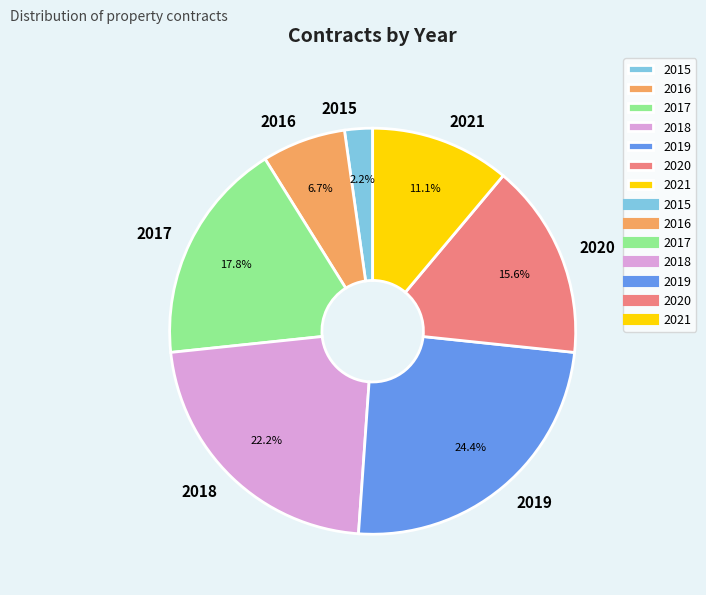

What is the largest slice in the pie chart?

2019